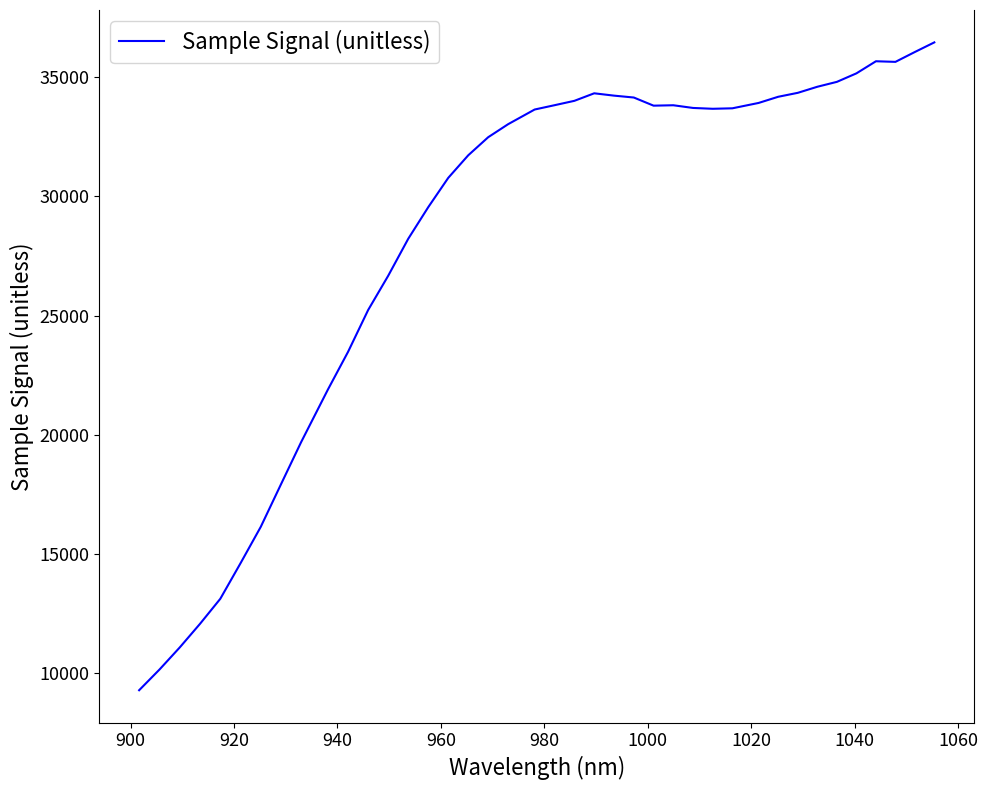

What is the difference between the maximum and minimum values?

27206